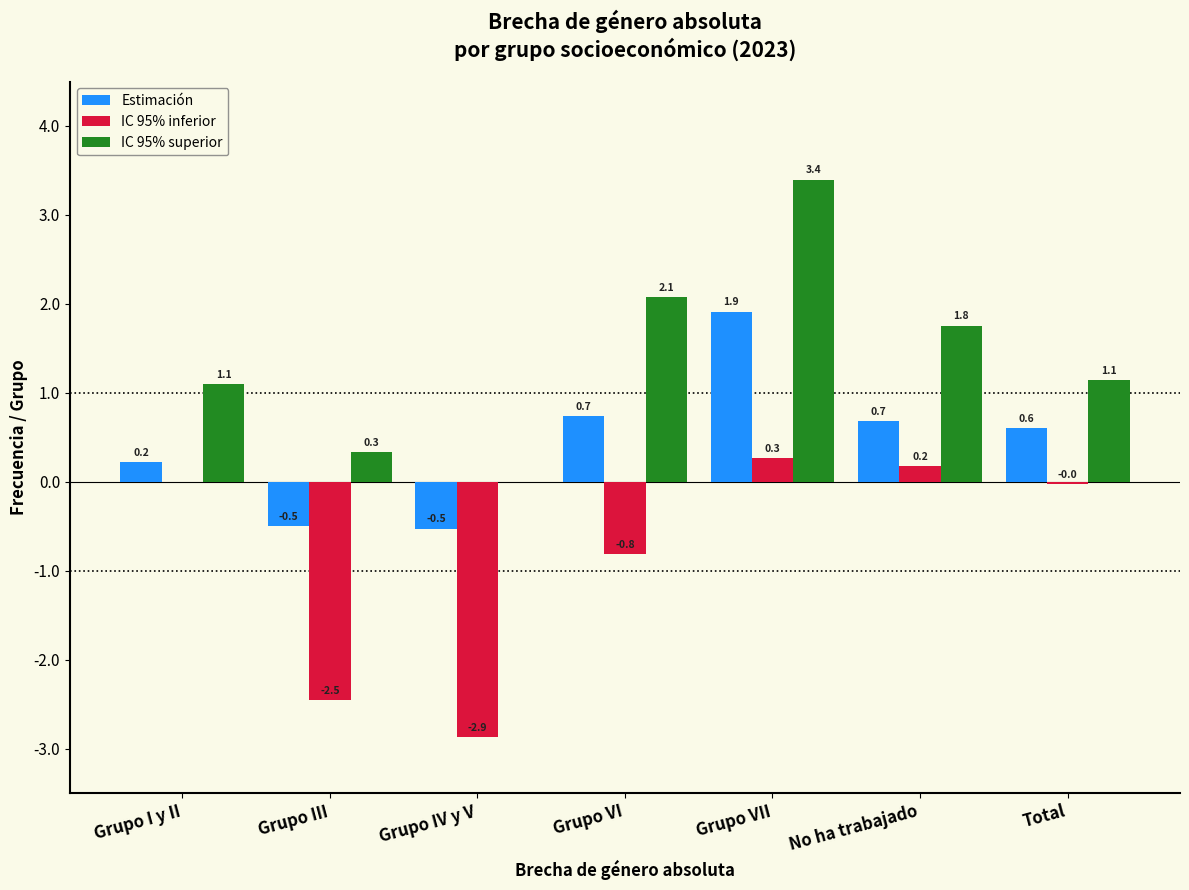

The IC 95% superior series shows 1.8 at No ha trabajado. True or false?

True